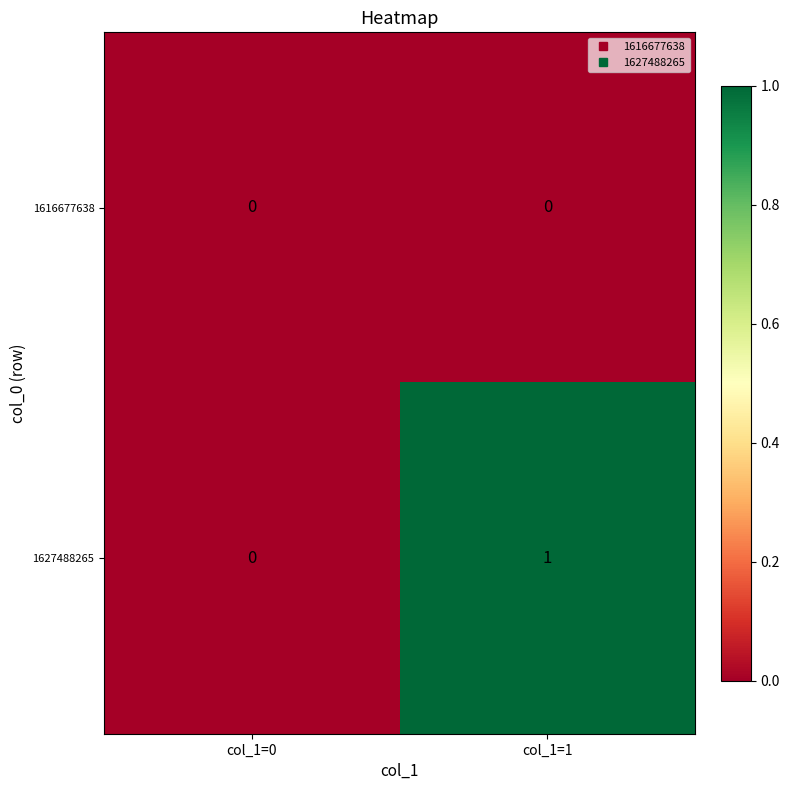

Where is 1627488265 nearest to the value 0?

col_1=0